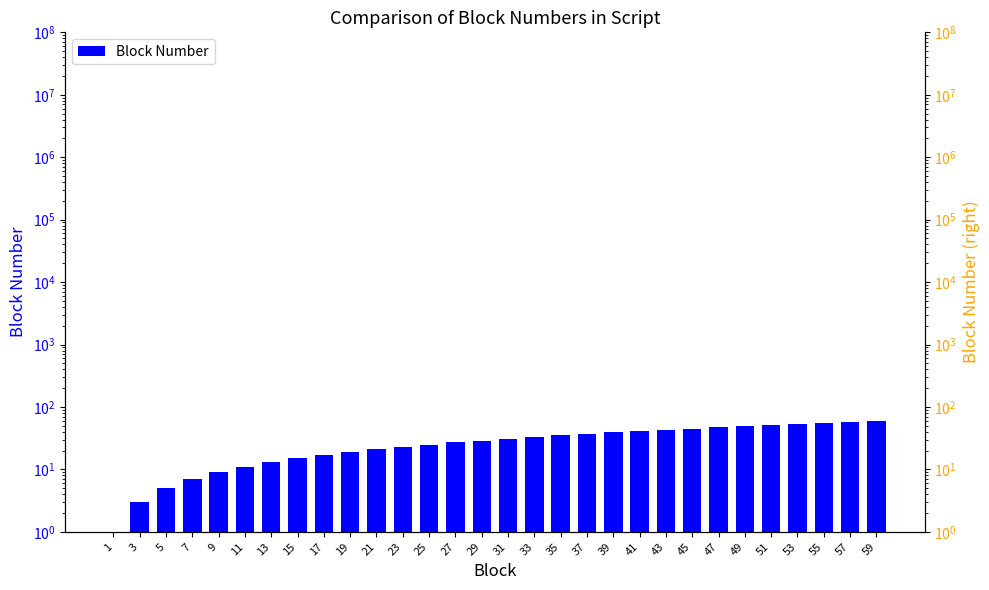

What is the sum of all values?

900